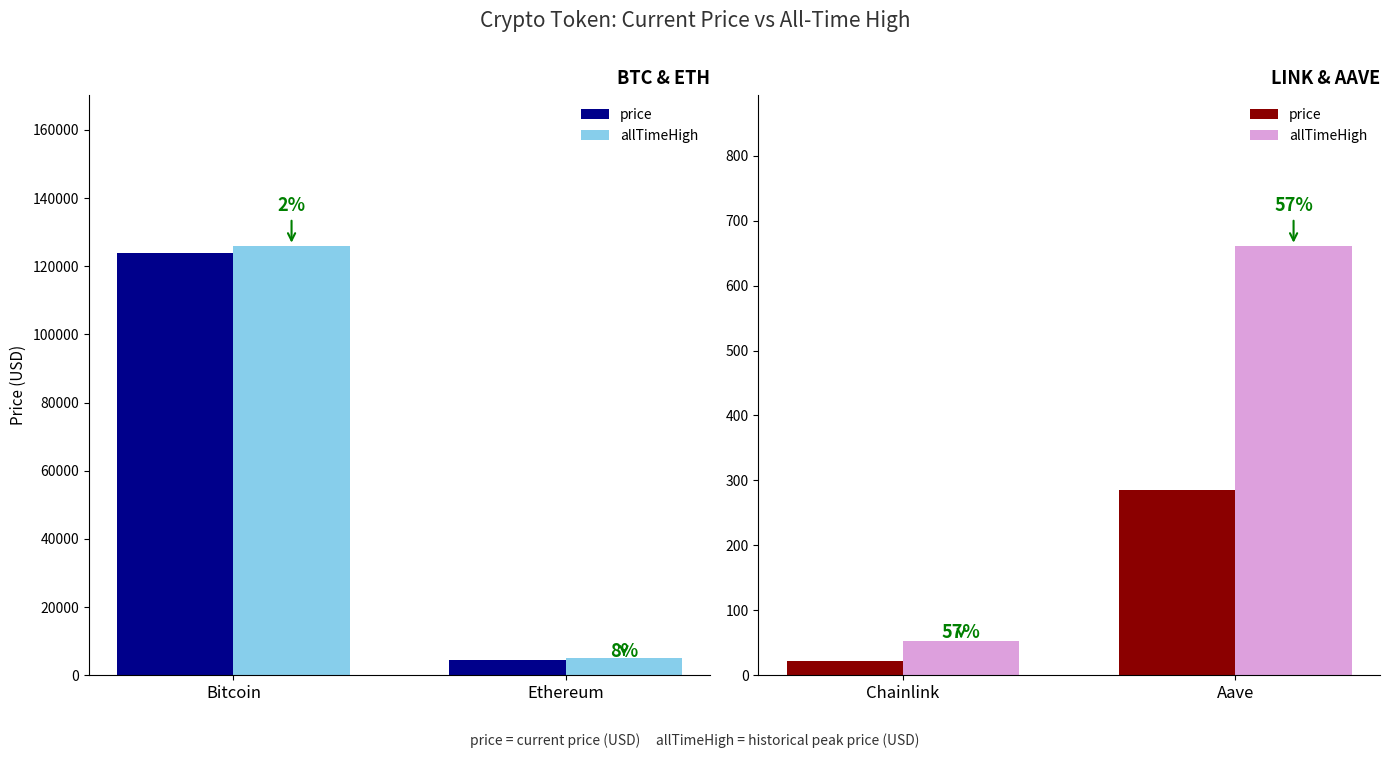

Which series has the widest spread of values?

allTimeHigh